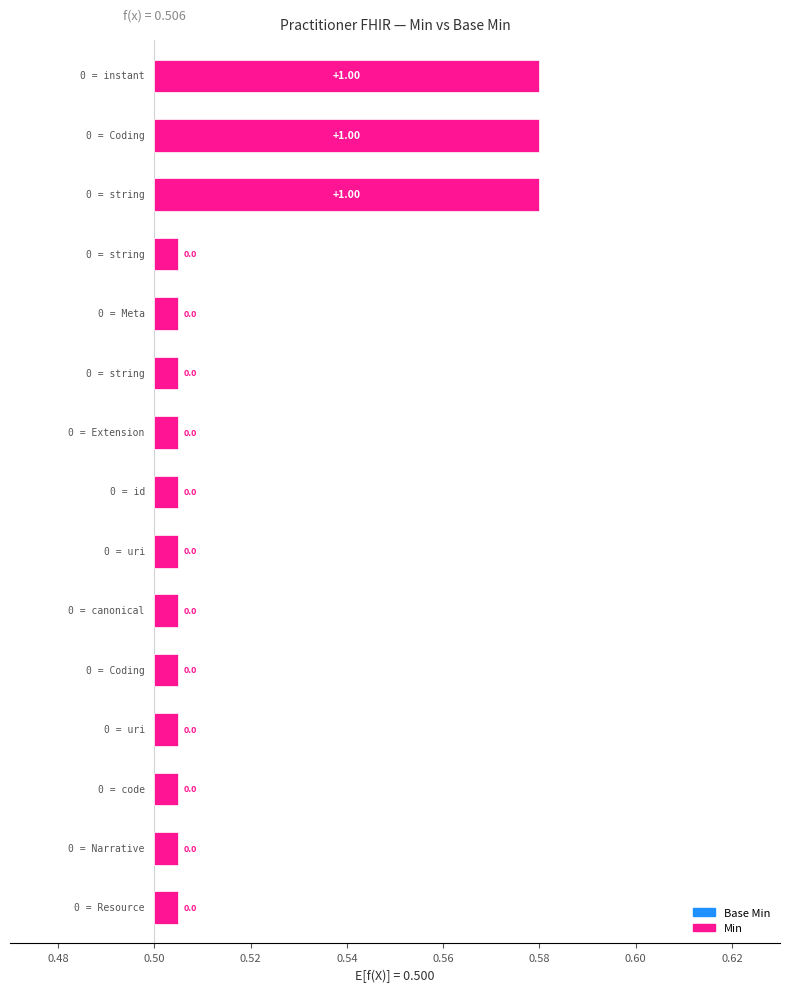

Which series has the largest total across all categories?

Min